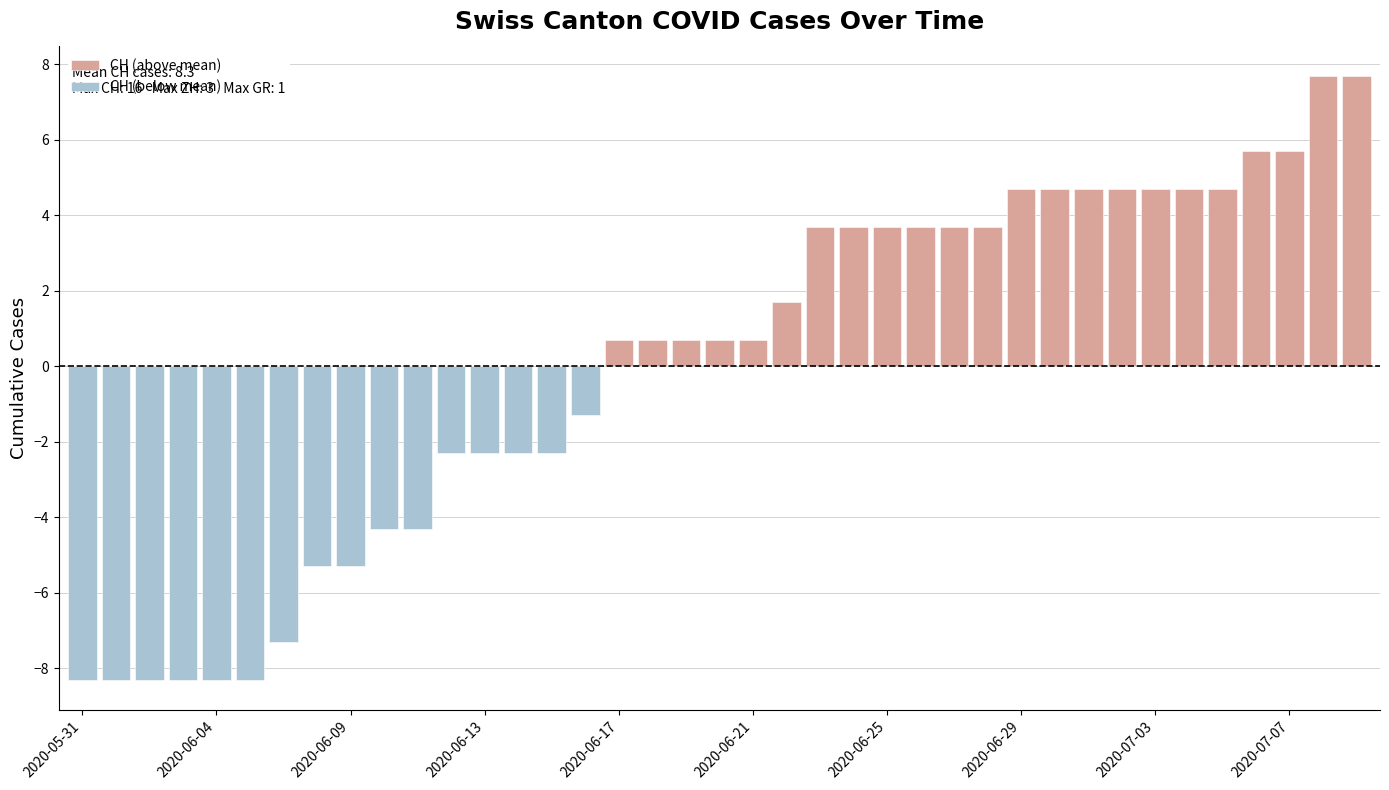

What is the highest value of the CH (above mean) series?

7.7